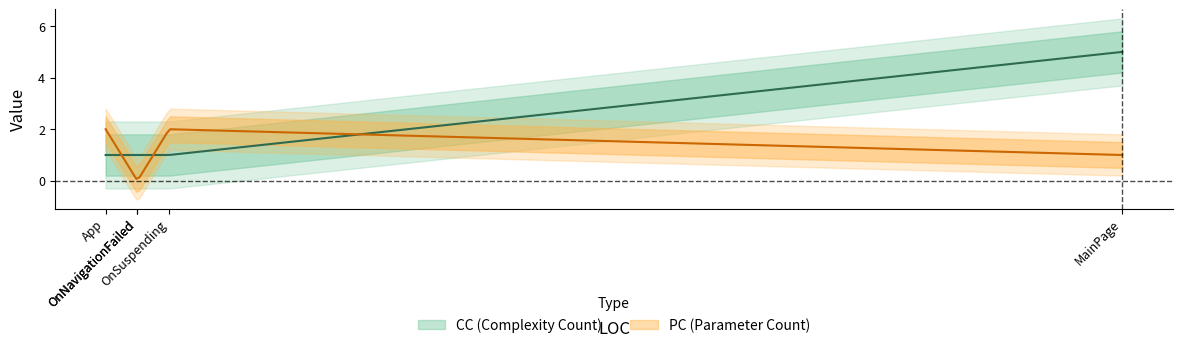

What is the spread (max minus min) of values at 3?

1